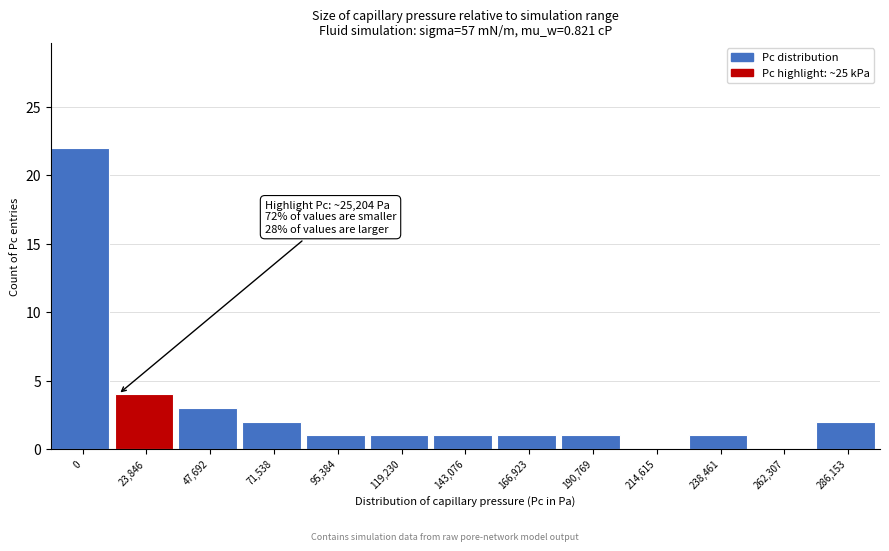

Reading left to right, list all the values displayed in this chart.

0=22	23,846=4	47,692=3	71,538=2	95,384=1	119,230=1	143,076=1	166,923=1	190,769=1	214,615=0	238,461=1	262,307=0	286,153=2